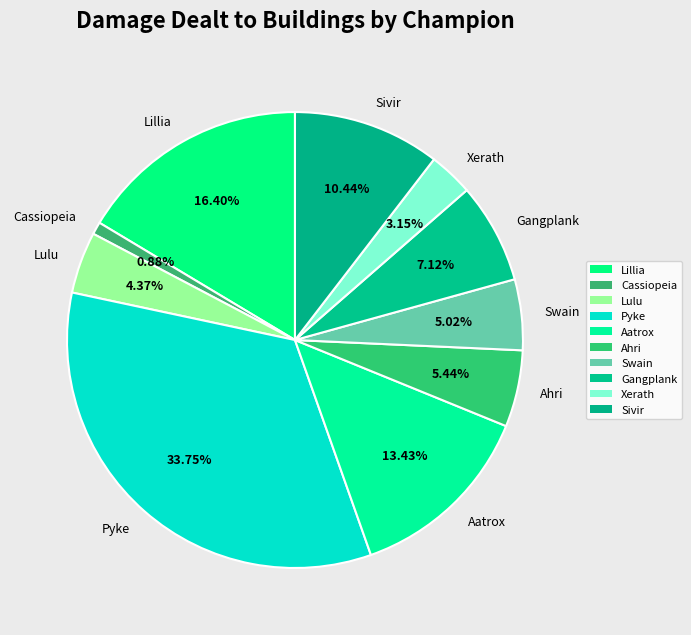

Does Lulu represent more than half of the total?

No